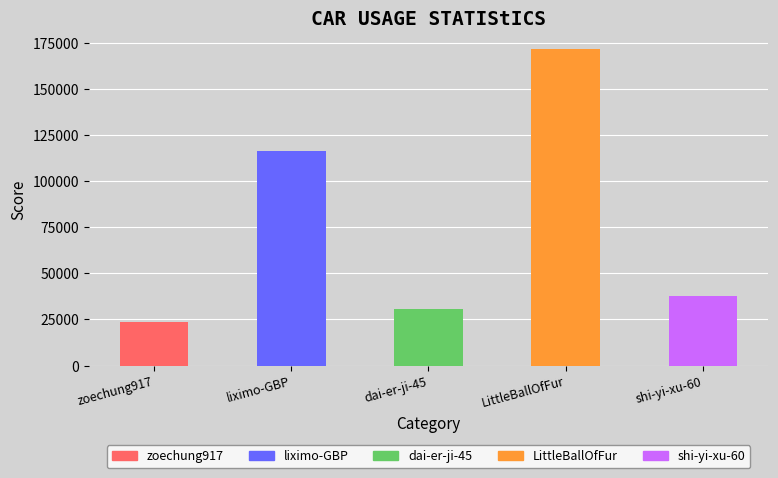

Reading left to right, what are all the values shown in this chart?

zoechung917=23438	liximo-GBP=116248	dai-er-ji-45=30660	LittleBallOfFur=171920	shi-yi-xu-60=37882